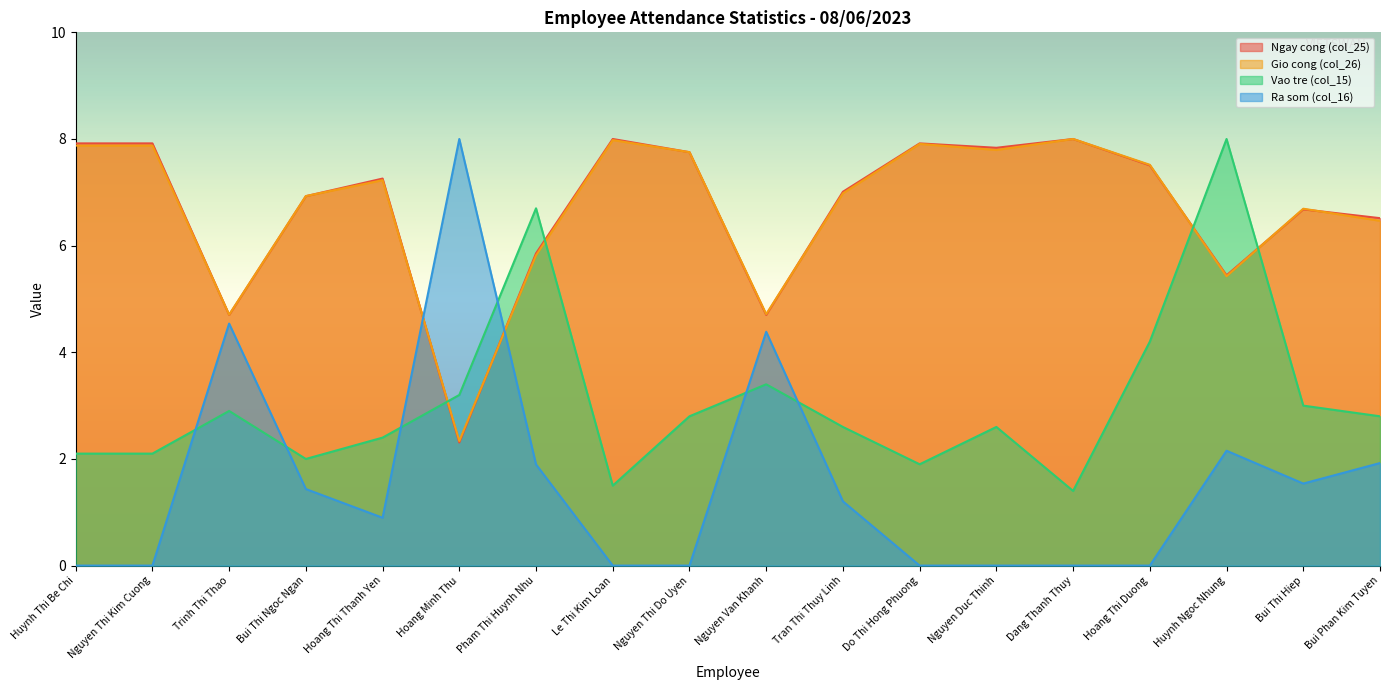

Reading left to right, what are all the values shown in this chart?

Ngay cong (col_25): 7.9	7.9	4.7	6.9	7.3	2.3	5.9	8.0	7.8	4.7	7.0	7.9	7.8	8.0	7.5	5.4	6.7	6.5
Gio cong (col_26): 7.9	7.9	4.7	6.9	7.2	2.3	5.8	8.0	7.8	4.7	7.0	7.9	7.8	8.0	7.5	5.4	6.7	6.5
Vao tre (col_15): 2.1	2.1	2.9	2.0	2.4	3.2	6.7	1.5	2.8	3.4	2.6	1.9	2.6	1.4	4.2	8.0	3.0	2.8
Ra som (col_16): 0.0	0.0	4.5	1.4	0.9	8.0	1.9	0.0	0.0	4.4	1.2	0.0	0.0	0.0	0.0	2.2	1.5	1.9